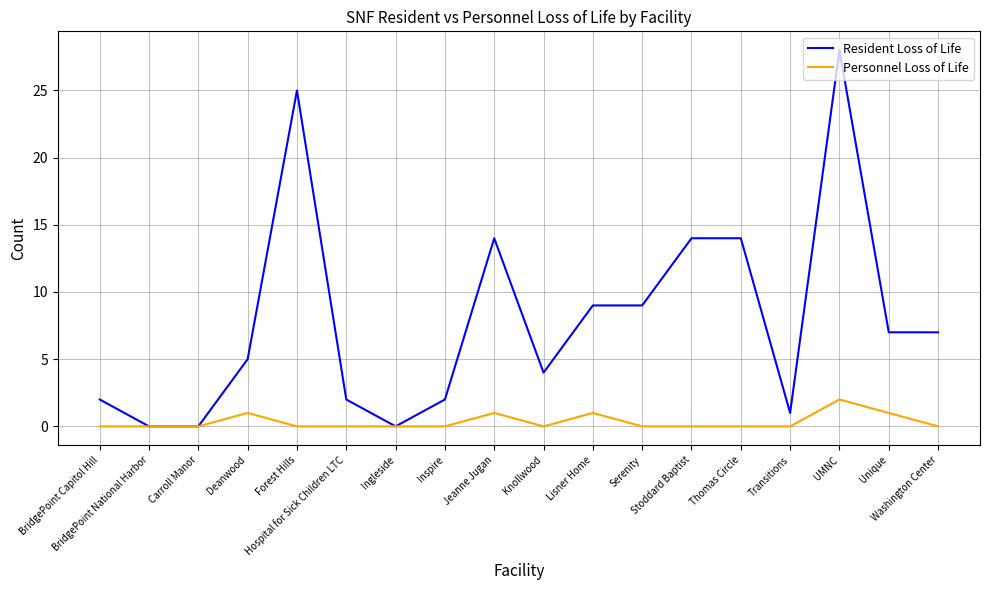

Which series has the largest total across all categories?

Resident Loss of Life